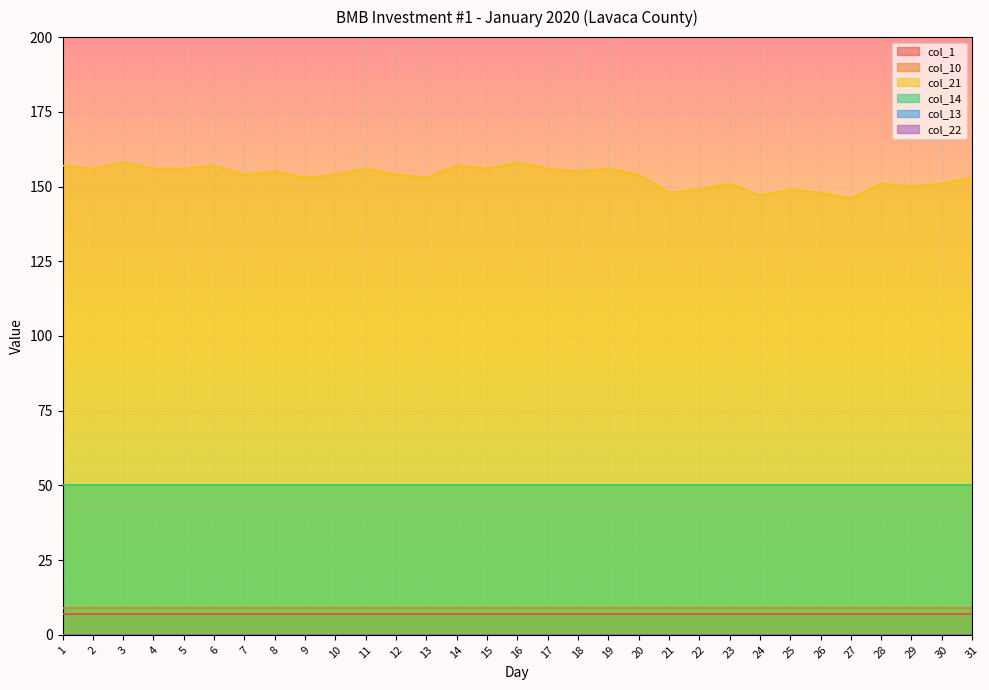

How many lines are shown in the chart?

6